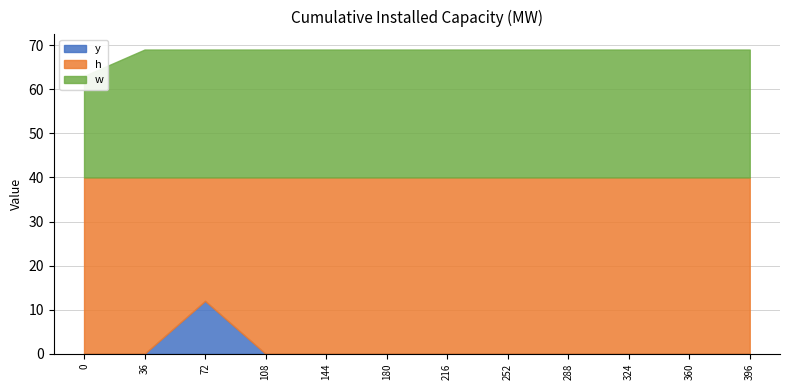

True or false: h and y intersect in this chart.

False